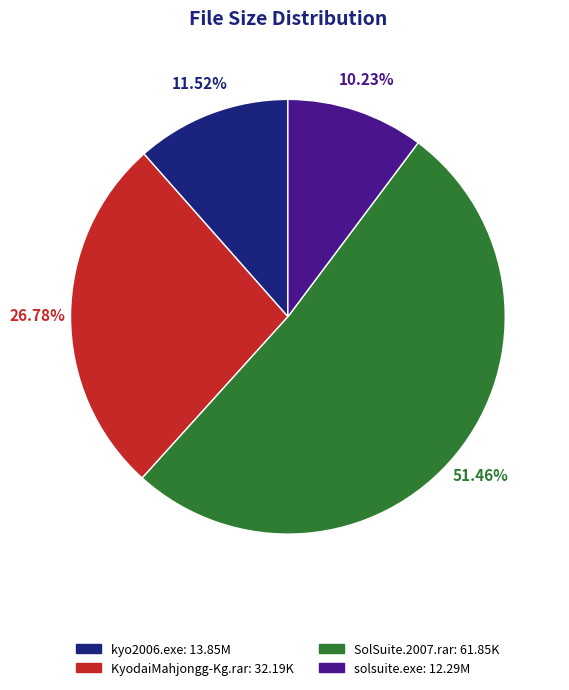

Rank the categories by value from lowest to highest.

solsuite.exe, kyo2006.exe, KyodaiMahjongg-Kg.rar, SolSuite.2007.rar